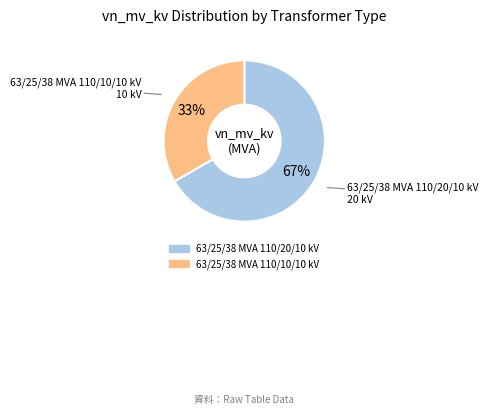

Which slice is the largest?

63/25/38 MVA 110/20/10 kV